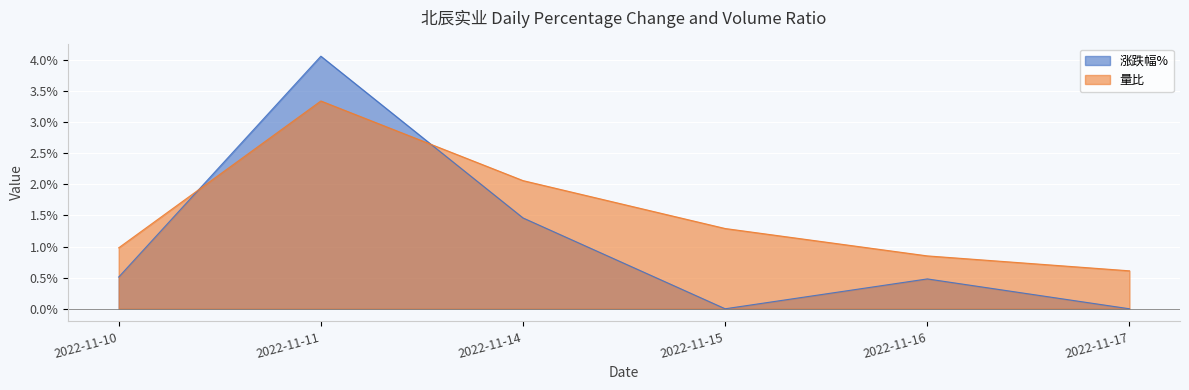

True or false: 量比 has a value of 1.6 at 2022-11-10.

False